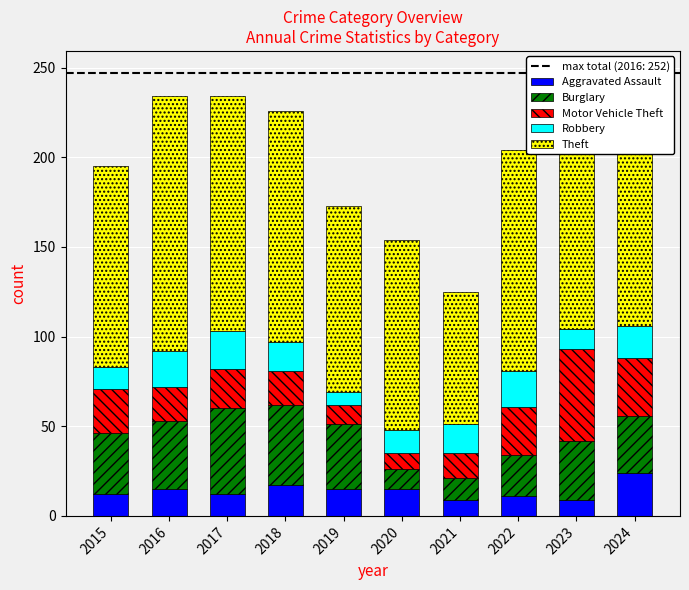

What is the sum of all Aggravated Assault values?

139